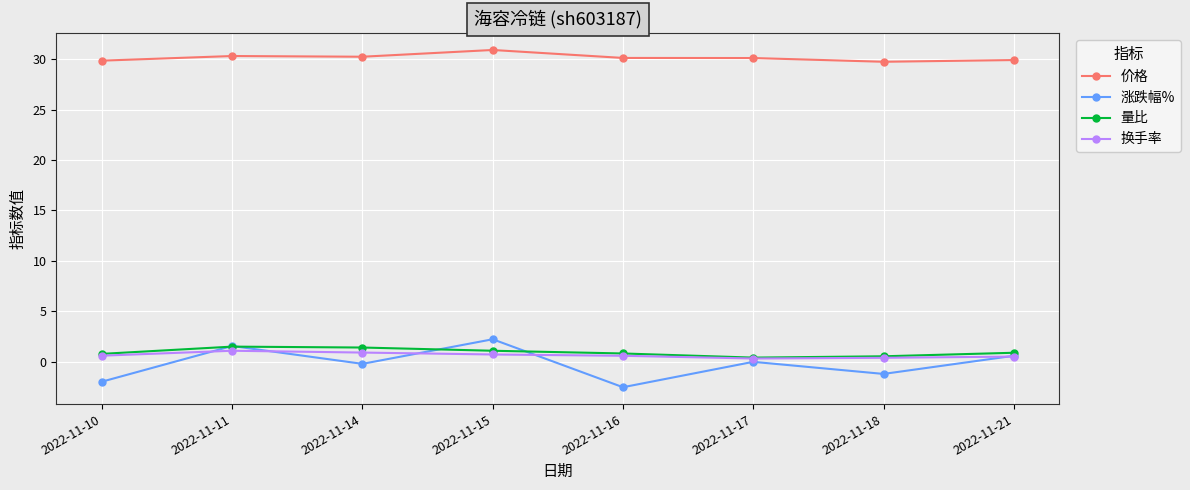

How many lines are shown in the chart?

4